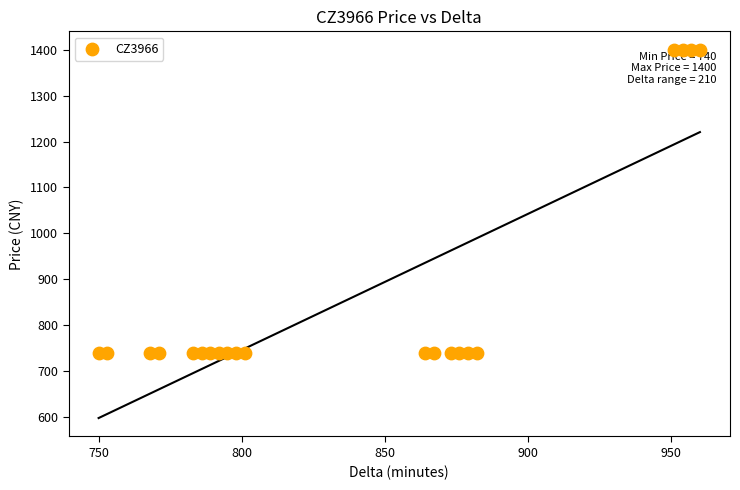

What is the range of X values (max minus min)?

210